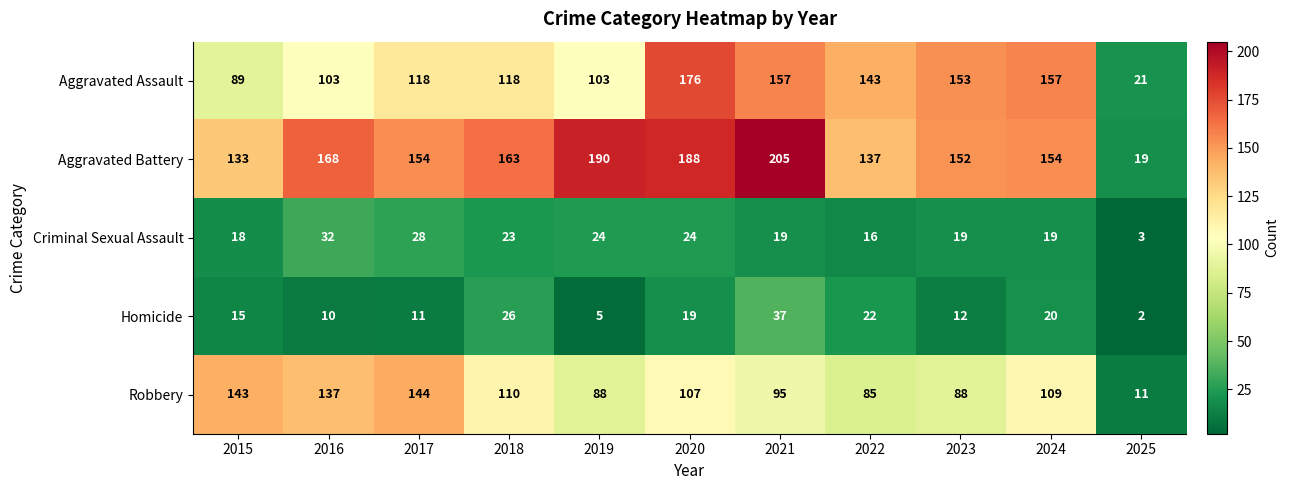

Rank the series by their maximum value, from lowest to highest.

Criminal Sexual Assault, Homicide, Robbery, Aggravated Assault, Aggravated Battery